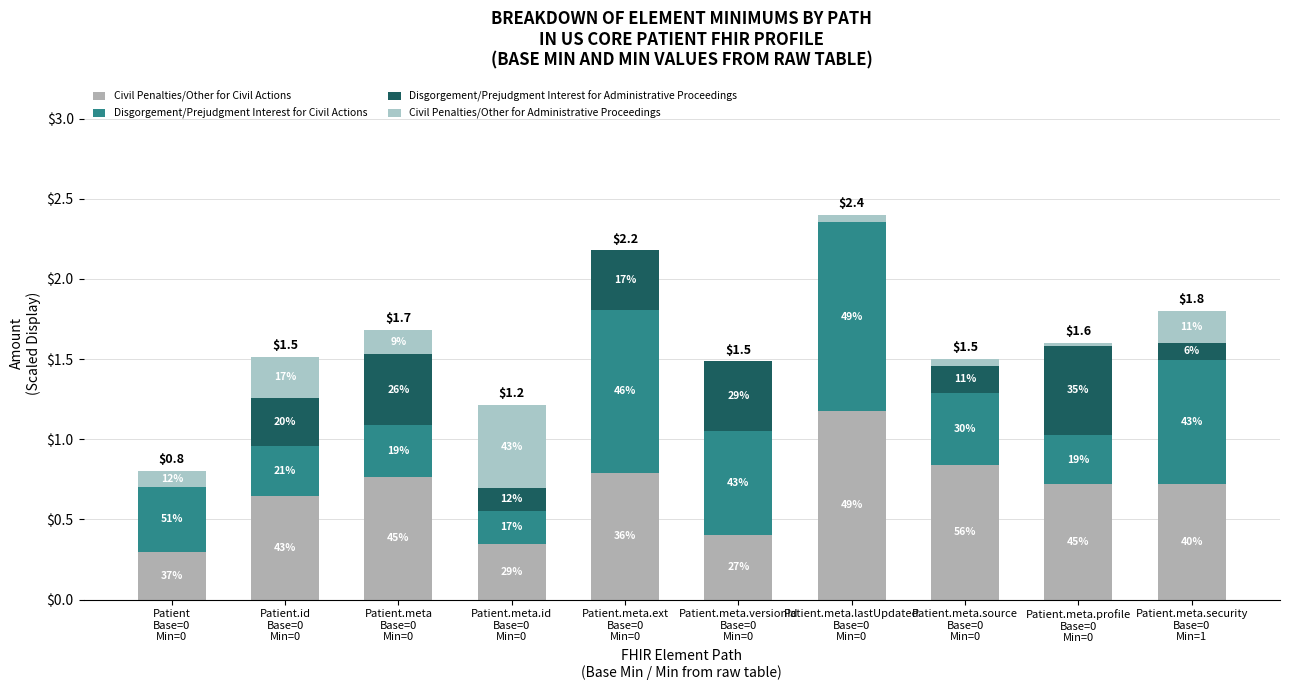

Are the bars grouped side by side (vs. stacked)?

No